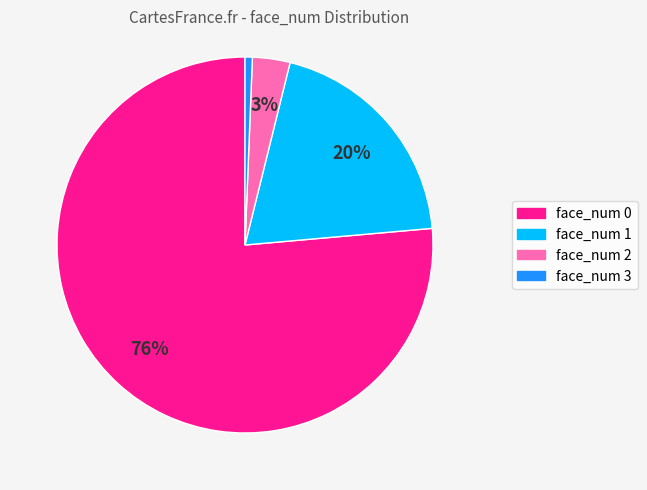

Is there any slice that represents more than half of the pie?

Yes